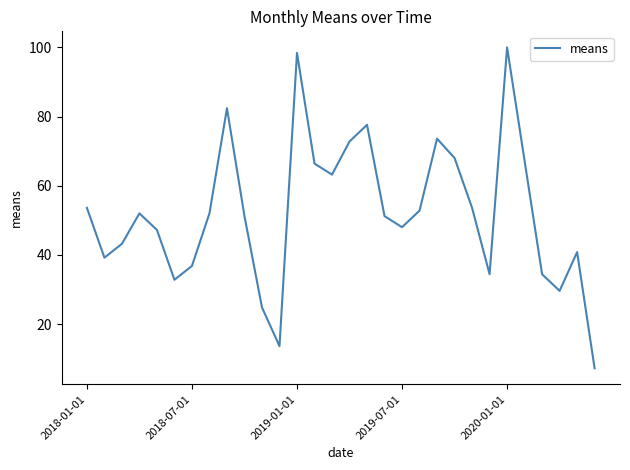

What is the minimum value shown in the chart?

7.2